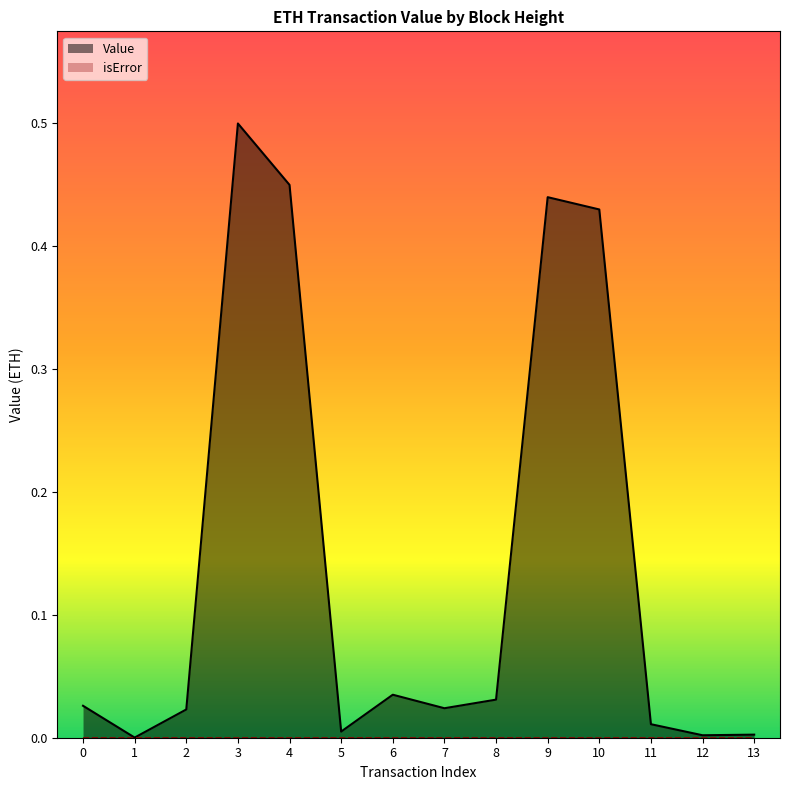

What is the sum of all values?

2.0